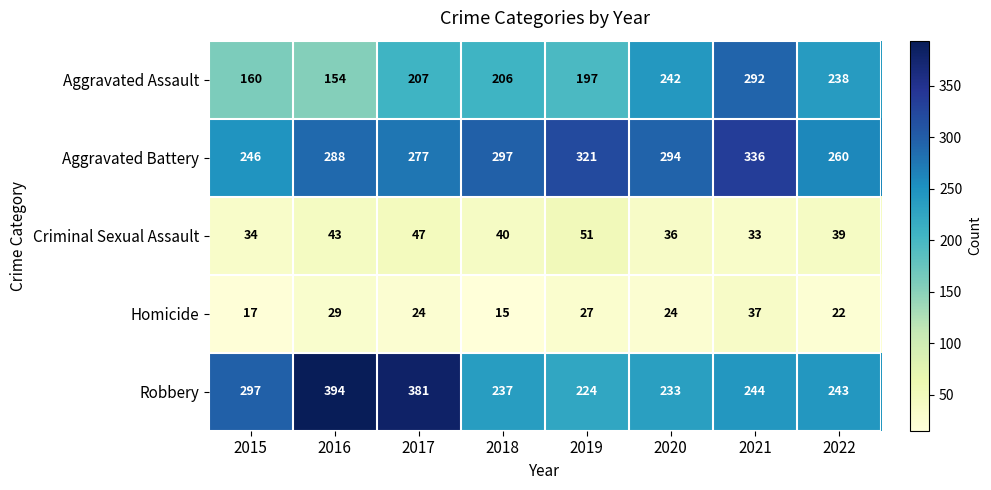

Between 2016 and 2018, which series saw the biggest shift?

Robbery